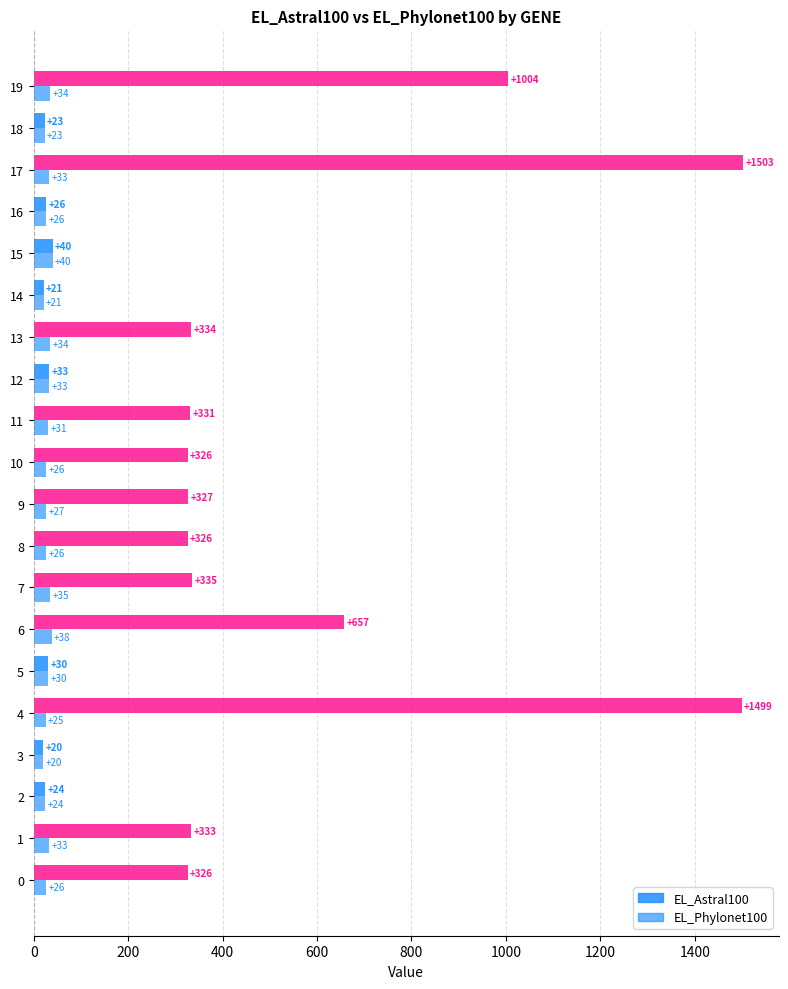

What is the difference between the second highest and minimum values in the EL_Astral100 series?

1479